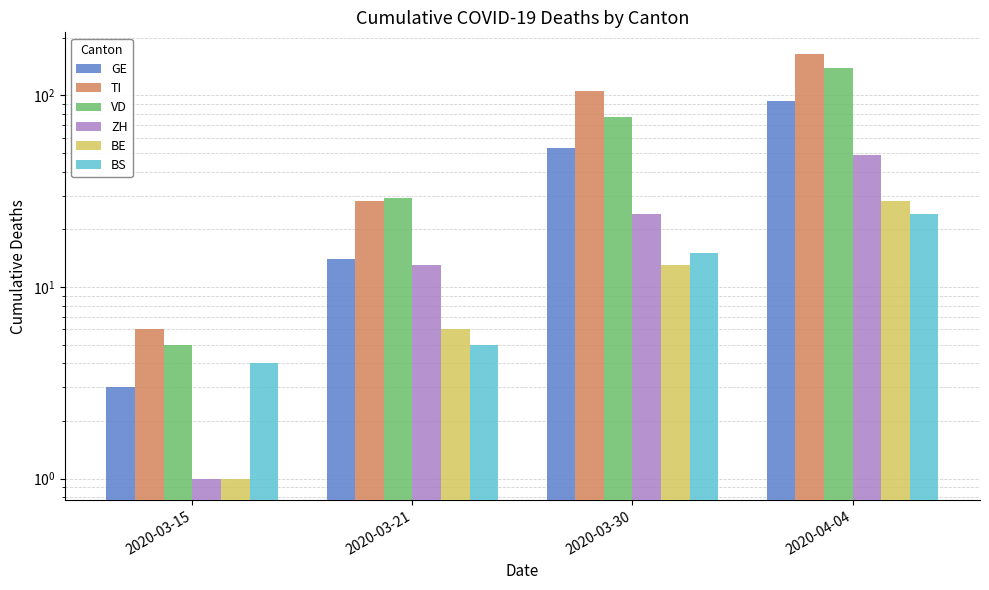

At which label is GE closest to 48?

2020-03-30